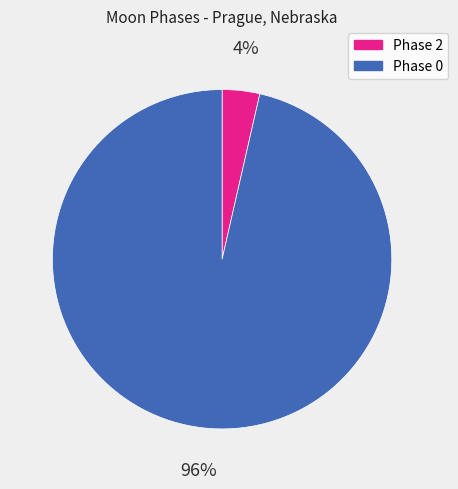

Which slice is the largest?

Phase 0